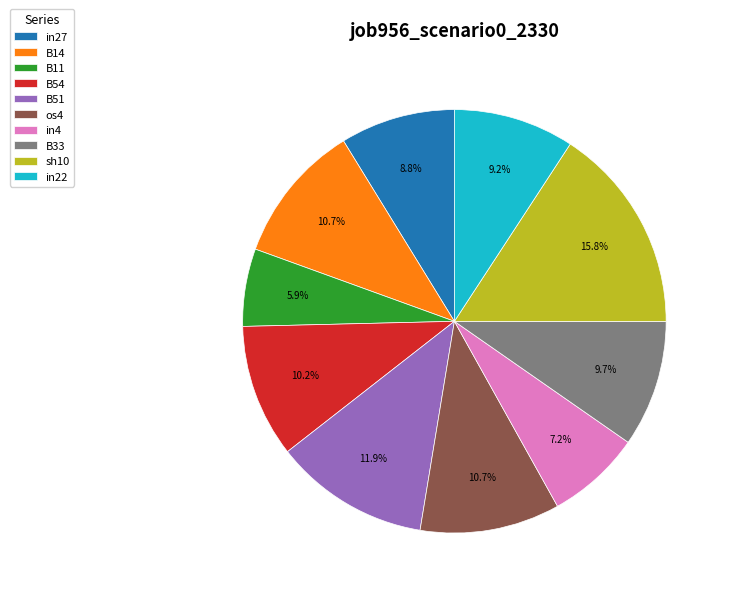

To the nearest percent, what is the average slice percentage?

10%